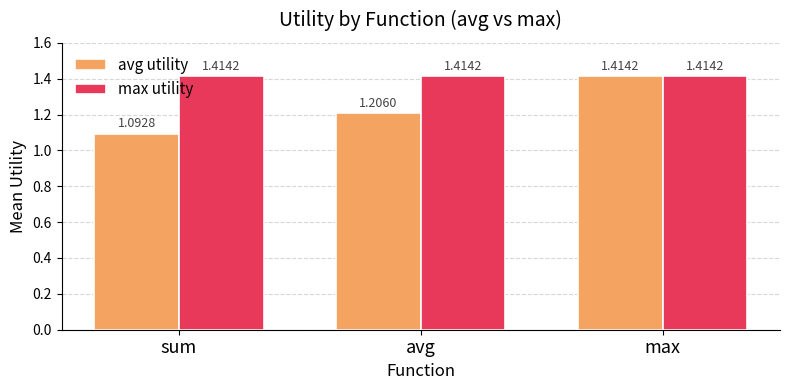

What are all the series names shown in the legend?

avg utility, max utility